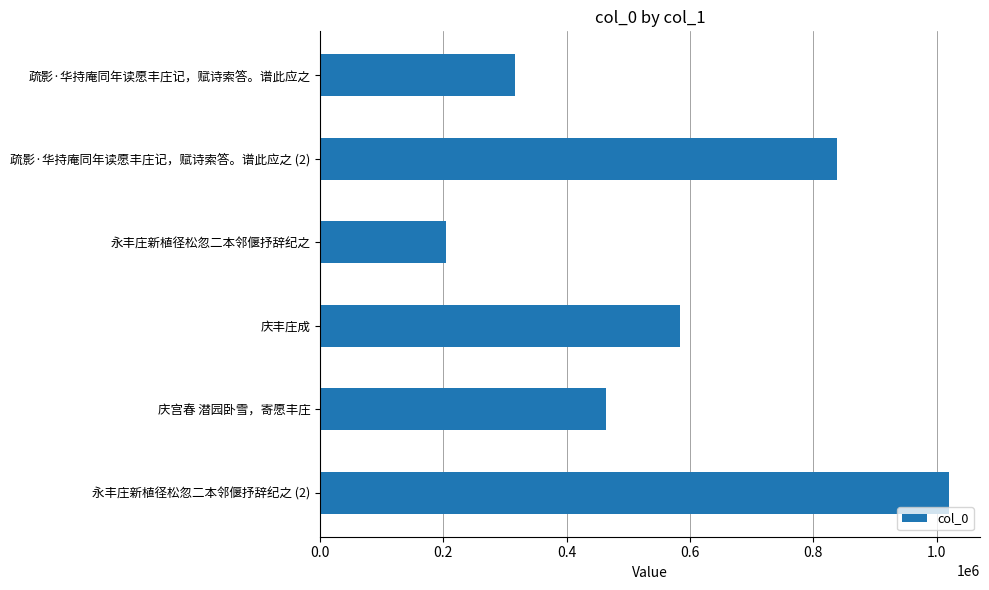

What is the label of the 5th bar from the top?

庆宫春 潜园卧雪，寄愿丰庄